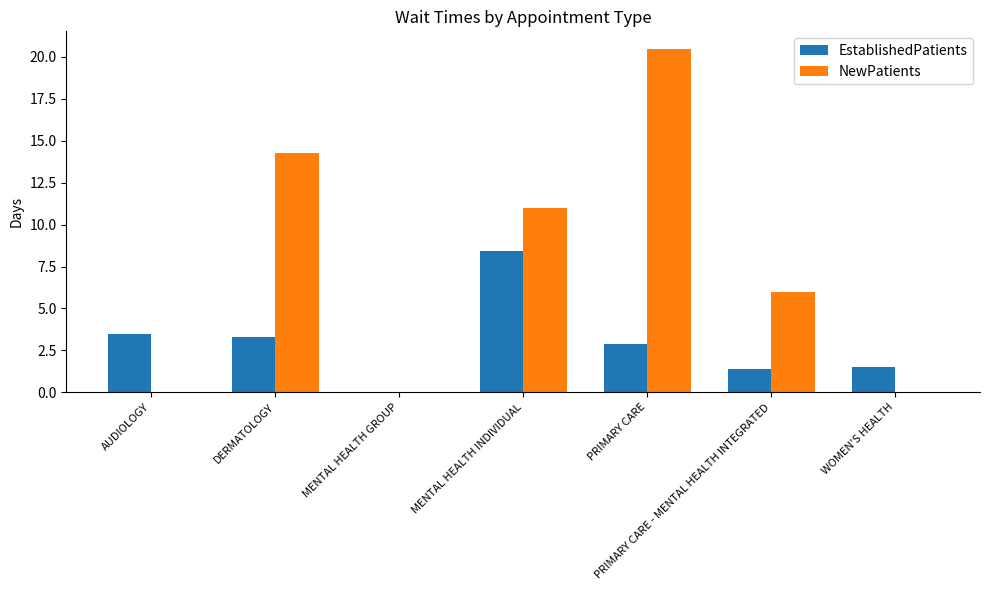

How many values in EstablishedPatients are above zero?

6